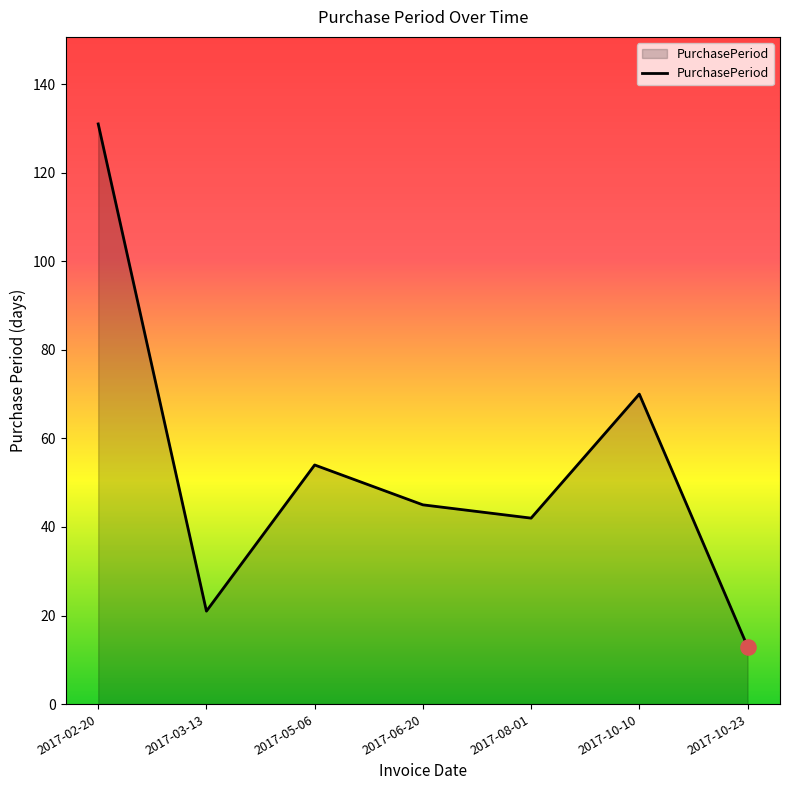

What is the ratio of the value at 2017-06-20 to the value at 2017-03-13?

2.1